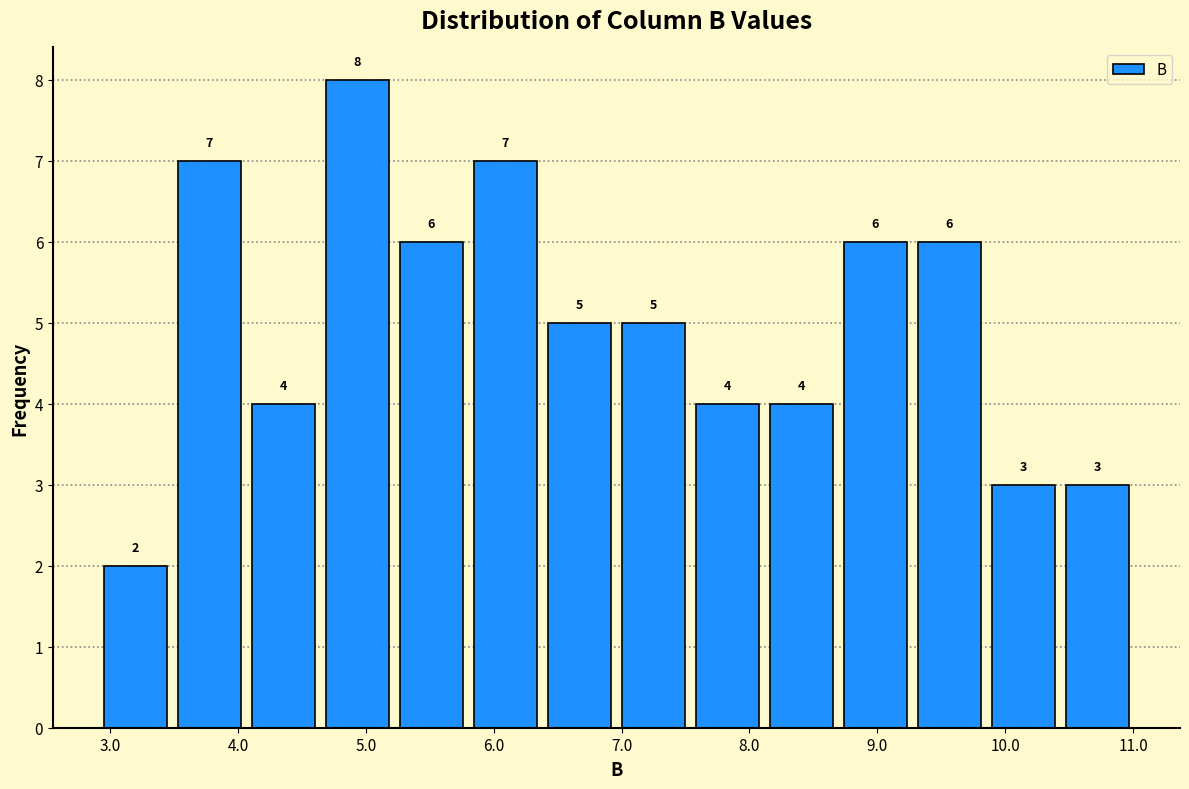

Reading left to right, transcribe this chart: for each bar, give the range it covers on the x-axis and its height. The bar edges are not printed on the chart, so give them approximately, as read against the axis.

2.9 to 3.5: 2
3.5 to 4.1: 7
4.1 to 4.6: 4
4.6 to 5.2: 8
5.2 to 5.8: 6
5.8 to 6.4: 7
6.4 to 7.0: 5
7.0 to 7.5: 5
7.5 to 8.1: 4
8.1 to 8.7: 4
8.7 to 9.3: 6
9.3 to 9.9: 6
9.9 to 10.4: 3
10.4 to 11.0: 3